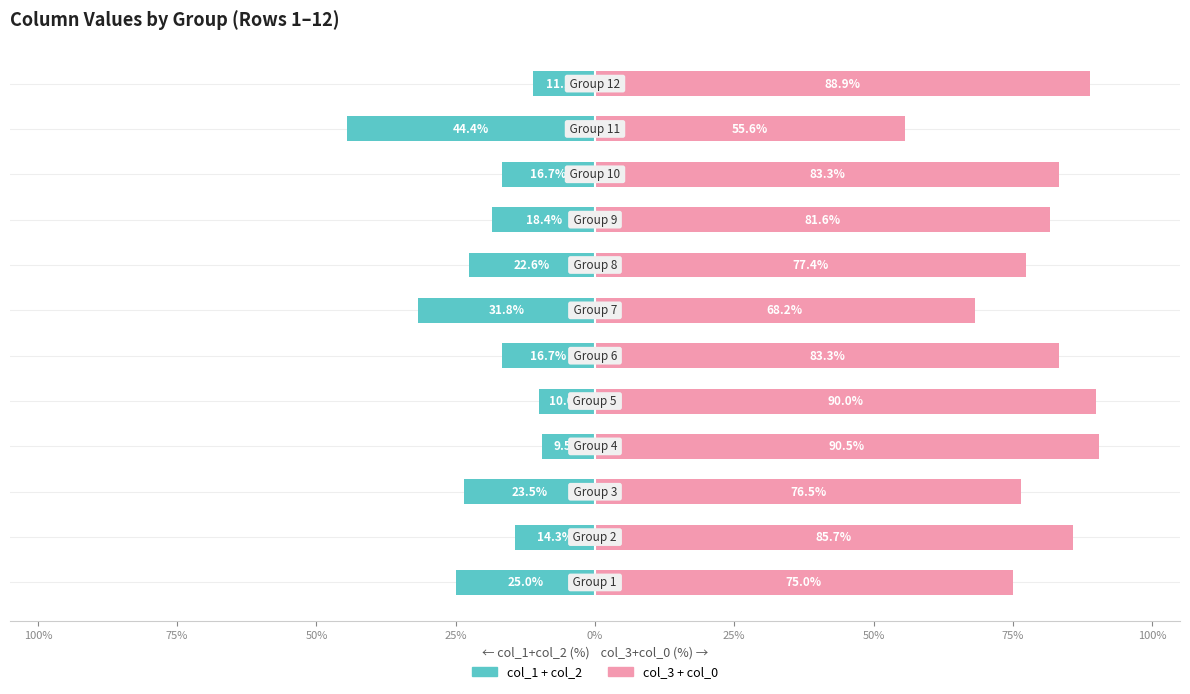

Rank the series at 100% from lowest to highest value.

col_1 + col_2, col_3 + col_0